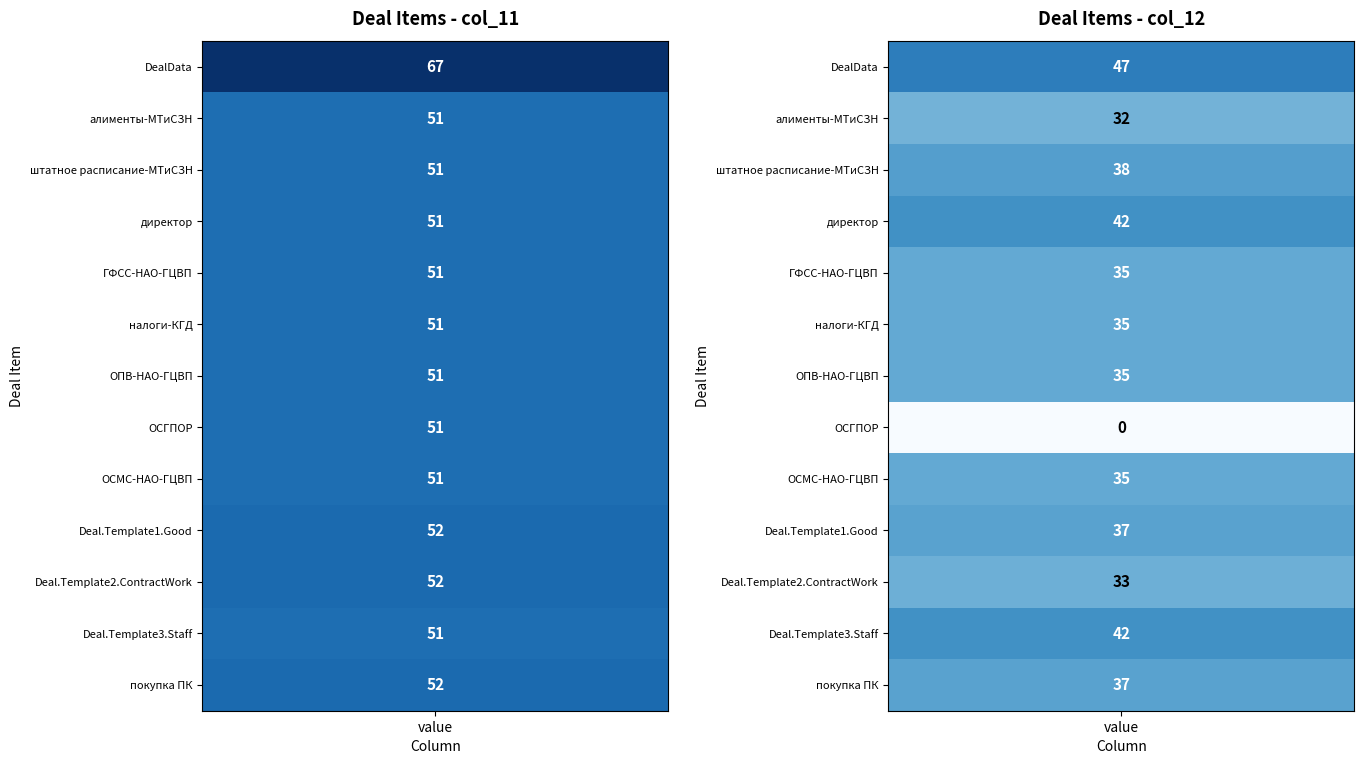

At how many categories does at least one series exceed 45?

13